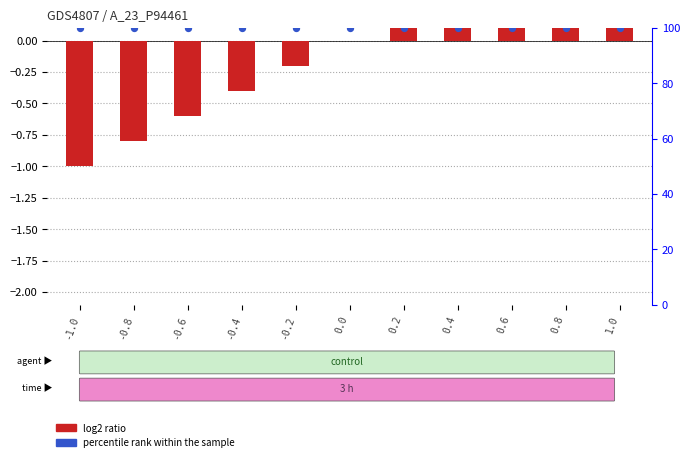

At how many categories does at least one series exceed 86?

11